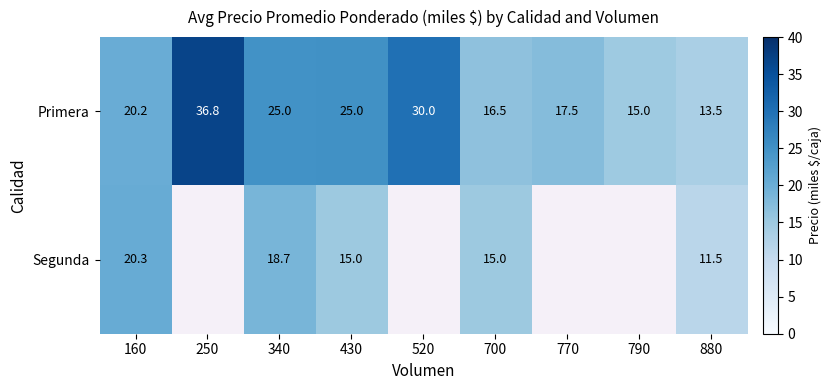

What is the difference between the Primera values at 250 and 790?

21.8